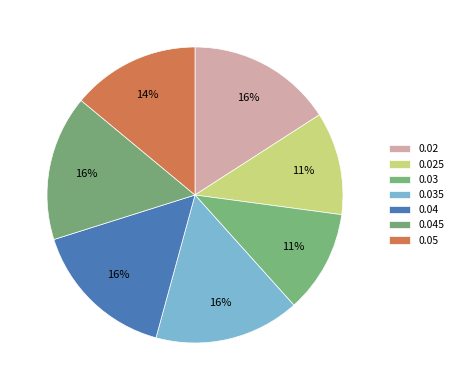

How many slices are in this pie chart?

7